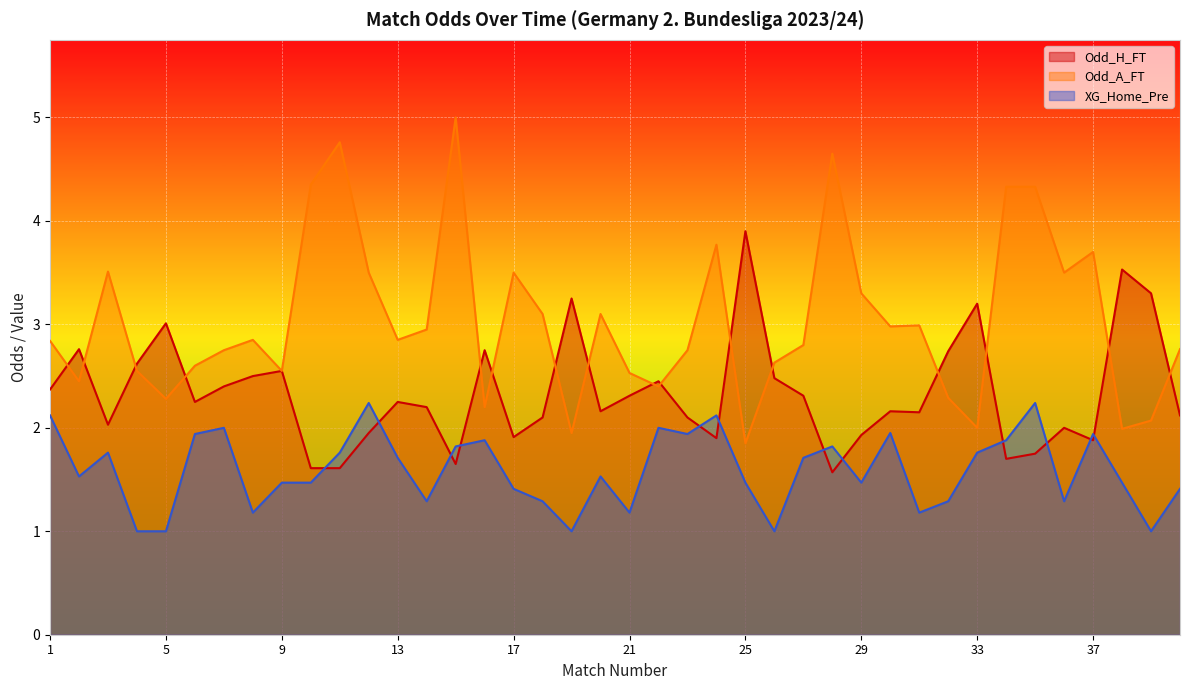

Reading left to right, transcribe all the data shown in this chart.

Odd_H_FT: 1=2.4	2=2.8	3=2.0	4=2.6	5=3.0	6=2.2	7=2.4	8=2.5	9=2.5	10=1.6	11=1.6	12=1.9	13=2.2	14=2.2	15=1.6	16=2.8	17=1.9	18=2.1	19=3.2	20=2.2	21=2.3	22=2.5	23=2.1	24=1.9	25=3.9	26=2.5	27=2.3	28=1.6	29=1.9	30=2.2	31=2.1	32=2.7	33=3.2	34=1.7	35=1.8	36=2.0	37=1.9	38=3.5	39=3.3	40=2.1
Odd_A_FT: 1=2.8	2=2.5	3=3.5	4=2.5	5=2.3	6=2.6	7=2.8	8=2.9	9=2.5	10=4.3	11=4.8	12=3.5	13=2.9	14=3.0	15=5.0	16=2.2	17=3.5	18=3.1	19=1.9	20=3.1	21=2.5	22=2.4	23=2.8	24=3.8	25=1.9	26=2.6	27=2.8	28=4.7	29=3.3	30=3.0	31=3.0	32=2.3	33=2.0	34=4.3	35=4.3	36=3.5	37=3.7	38=2.0	39=2.1	40=2.8
XG_Home_Pre: 1=2.1	2=1.5	3=1.8	4=1.0	5=1.0	6=1.9	7=2.0	8=1.2	9=1.5	10=1.5	11=1.8	12=2.2	13=1.7	14=1.3	15=1.8	16=1.9	17=1.4	18=1.3	19=1.0	20=1.5	21=1.2	22=2.0	23=1.9	24=2.1	25=1.5	26=1.0	27=1.7	28=1.8	29=1.5	30=1.9	31=1.2	32=1.3	33=1.8	34=1.9	35=2.2	36=1.3	37=1.9	38=1.5	39=1.0	40=1.4